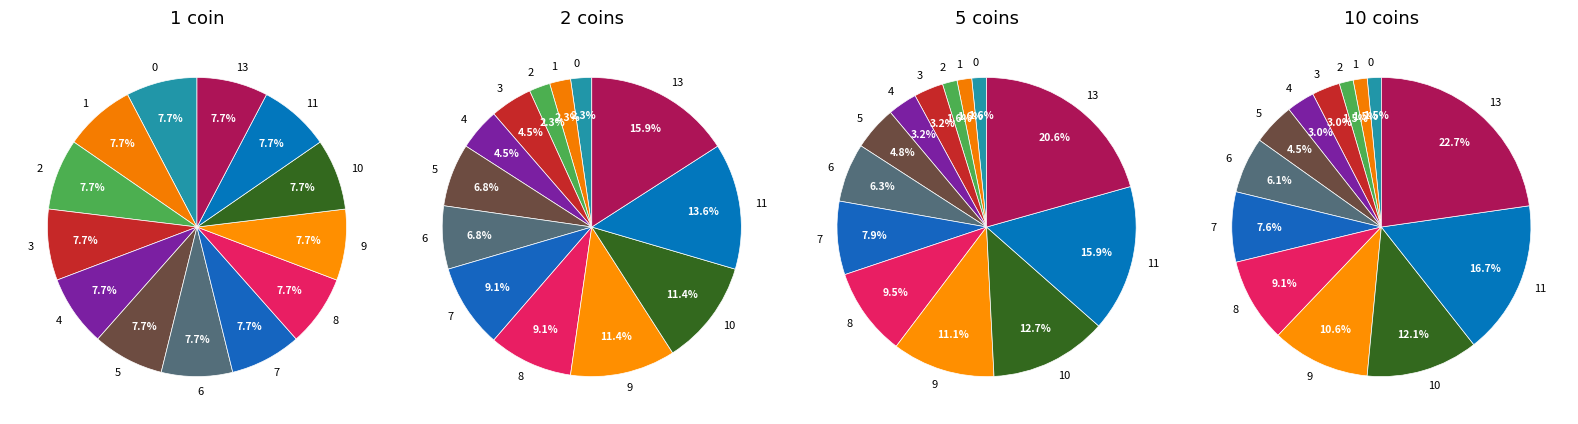

How much of the chart is everything except 10?

92.3%